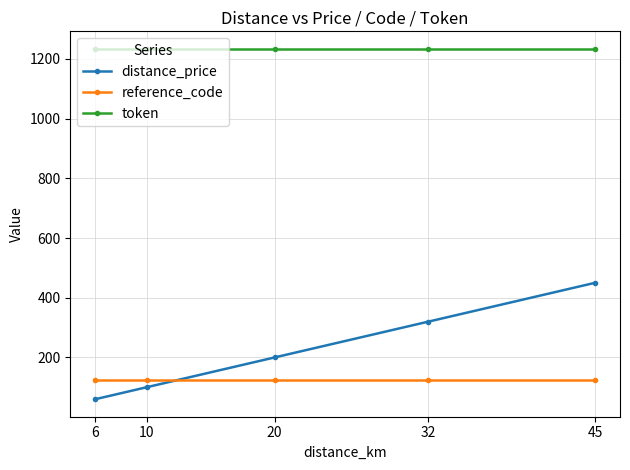

True or false: distance_price has a value of 320 at 32.

True